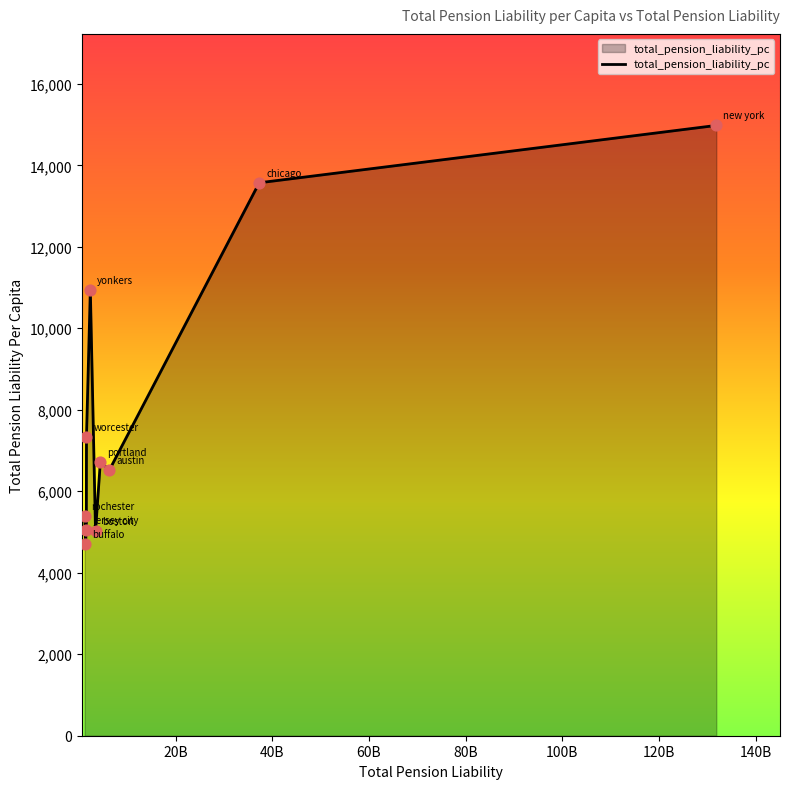

What is the maximum value shown in the chart?

14978.7